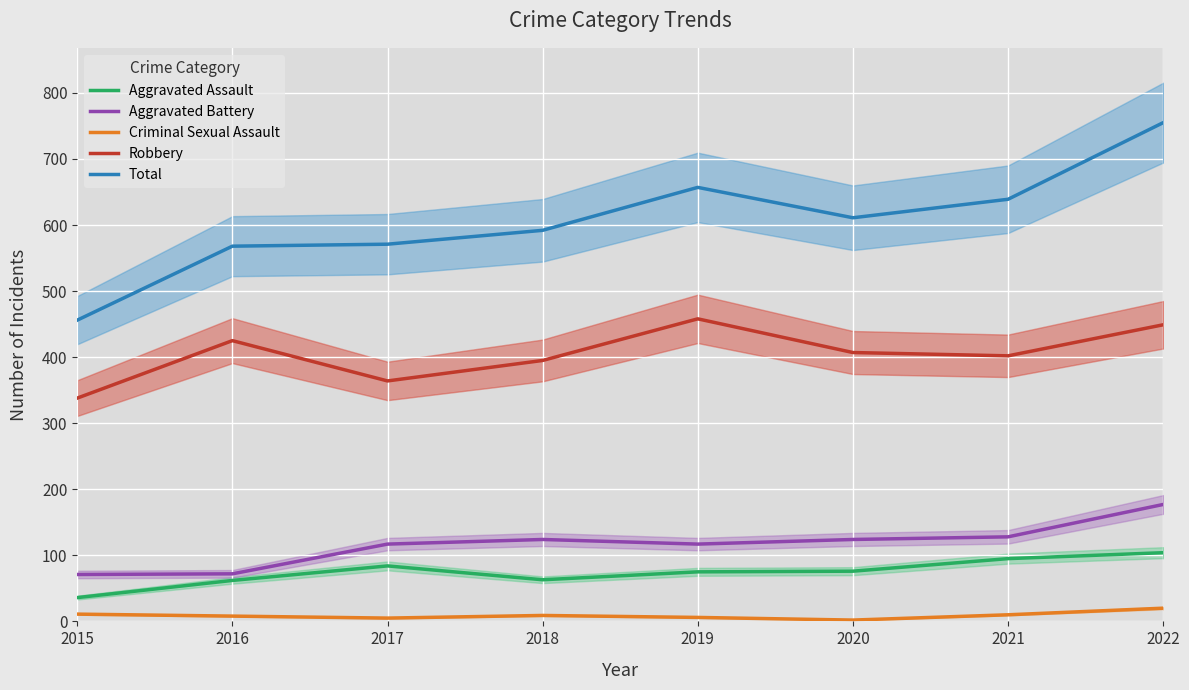

Which series has the widest spread of values?

Total